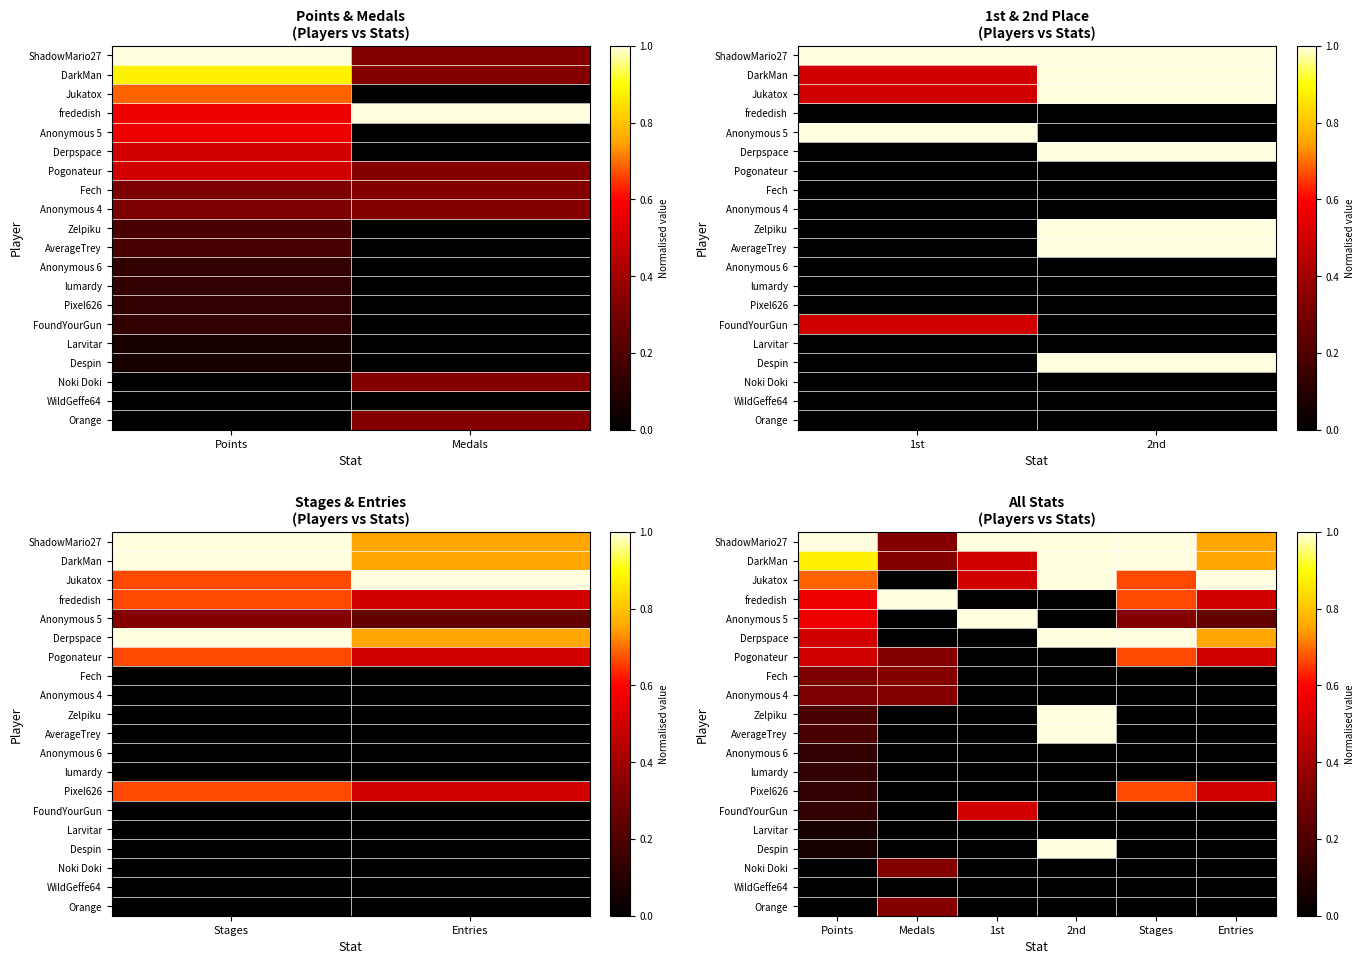

What is the maximum value shown in the chart?

1.0